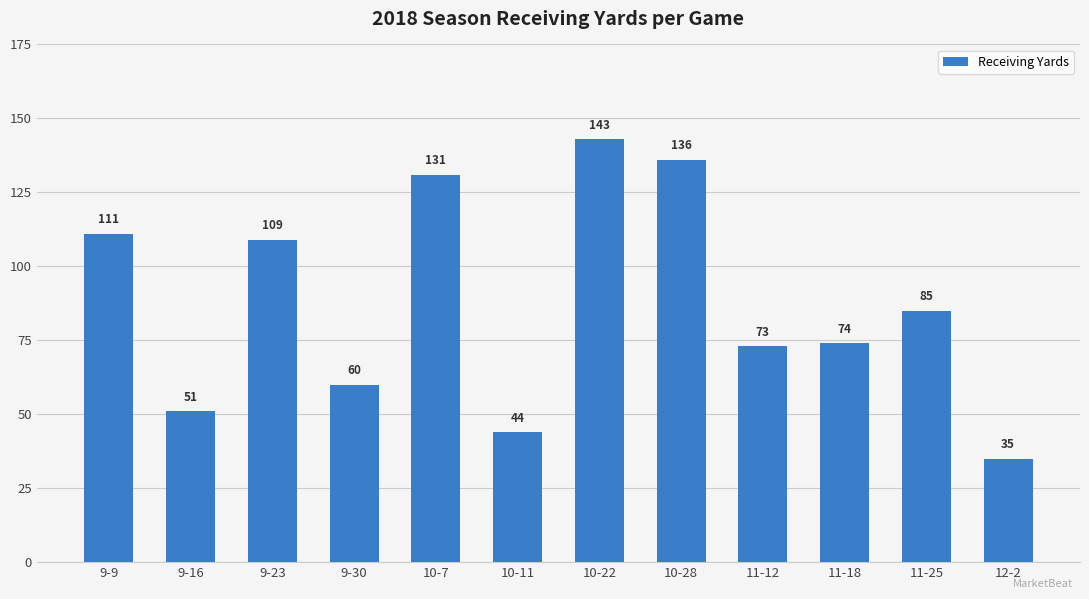

At which category does the chart reach its peak across all series?

10-22